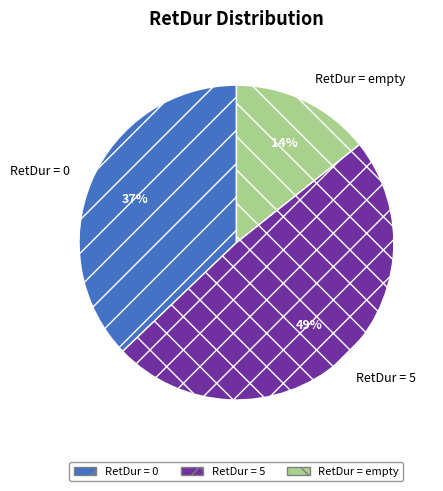

What is the ratio of the value at RetDur = 5 to the value at RetDur = 0?

1.3